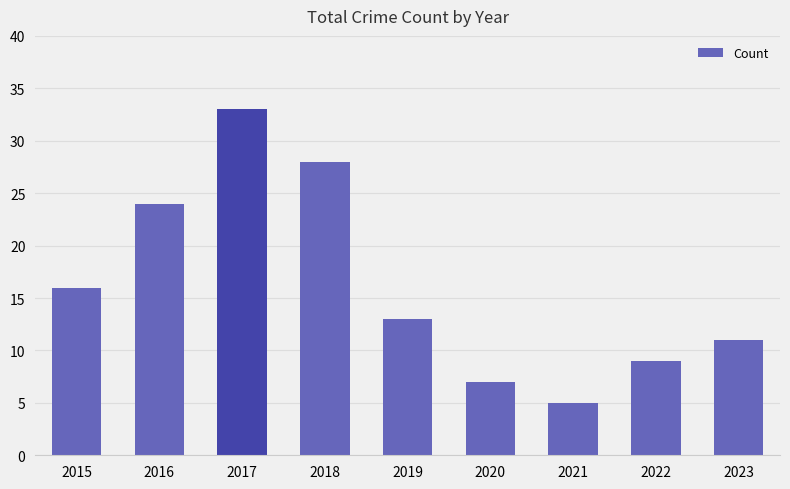

Reading left to right, transcribe all the data shown in this chart.

2015=16	2016=24	2017=33	2018=28	2019=13	2020=7	2021=5	2022=9	2023=11